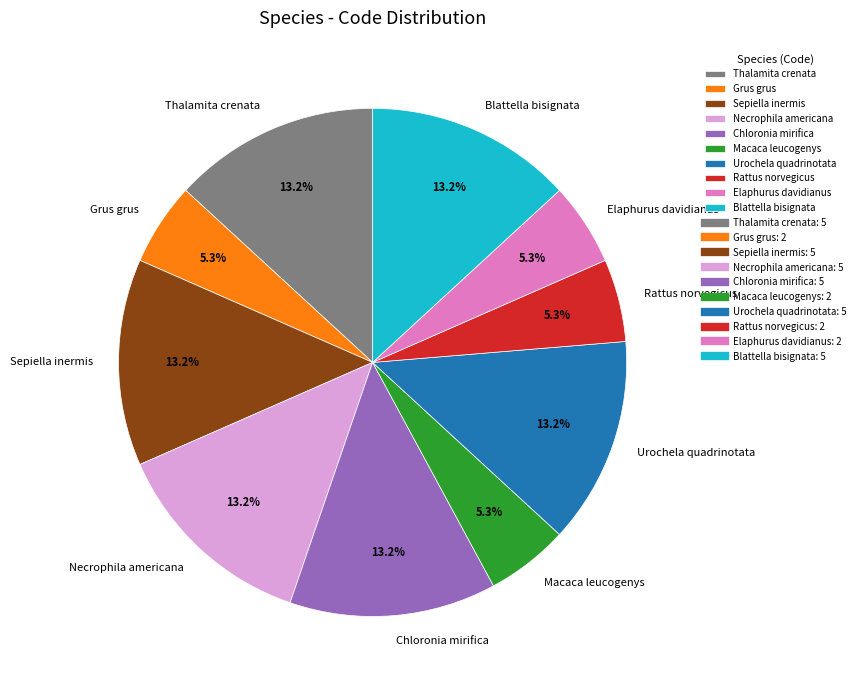

The Rattus norvegicus slice represents 5% of the pie. True or false?

True